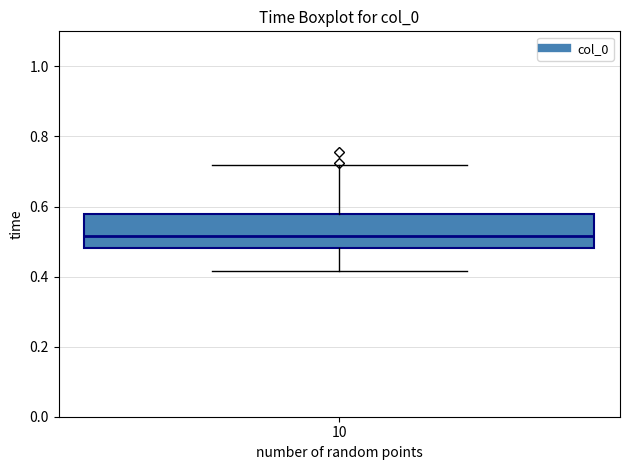

Where does the upper whisker of the box at x = 10 end on the y-axis? The values are not printed on the chart, so give them approximately, as read against the axis.

0.72